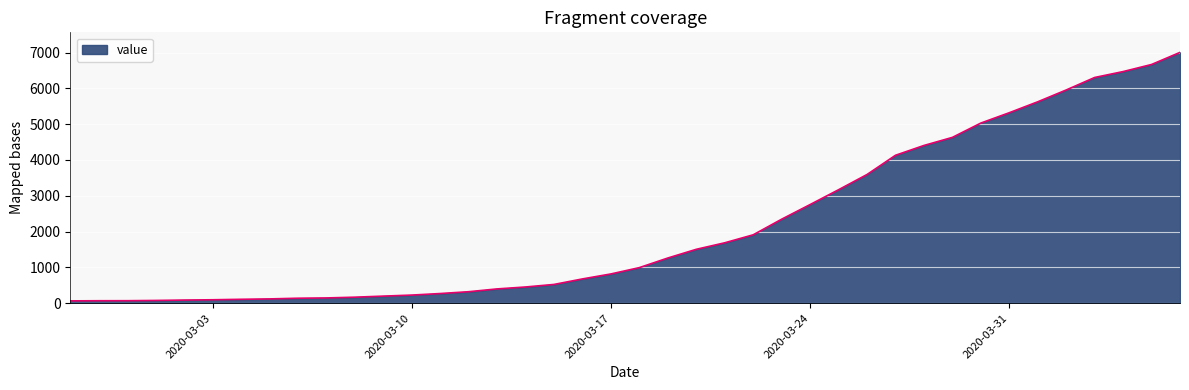

What is the difference between the maximum and minimum values?

6940